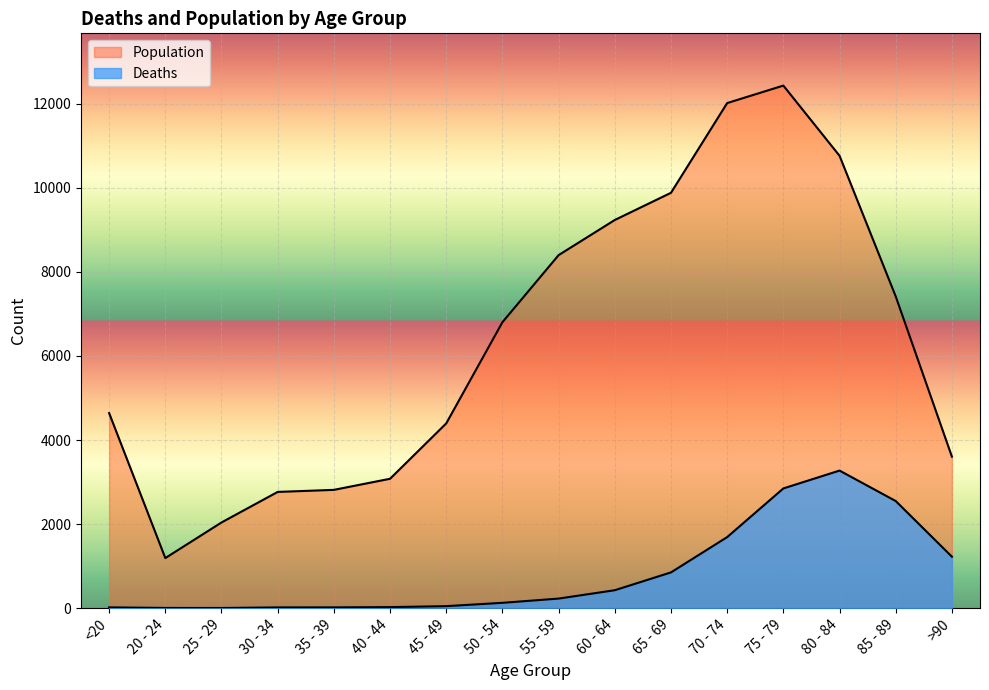

Reading left to right, extract all data points from this chart.

Deaths: 18	4	3	17	18	24	47	126	227	426	850	1690	2848	3273	2548	1224
Population: 4641	1191	2038	2765	2814	3078	4396	6803	8400	9236	9883	12018	12434	10764	7417	3604